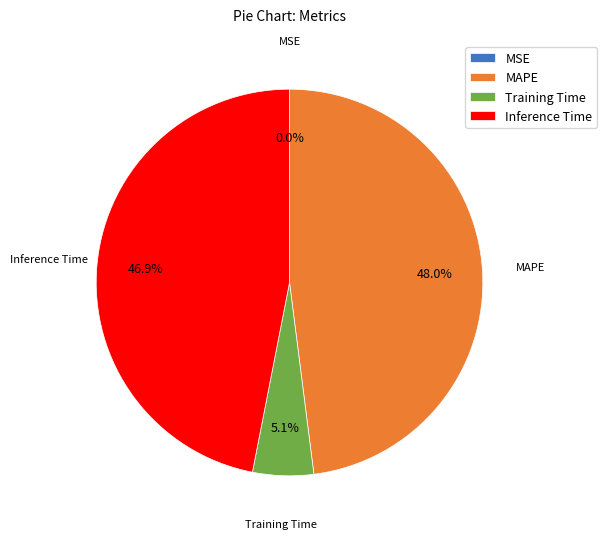

The MAPE slice represents 36% of the pie. True or false?

False